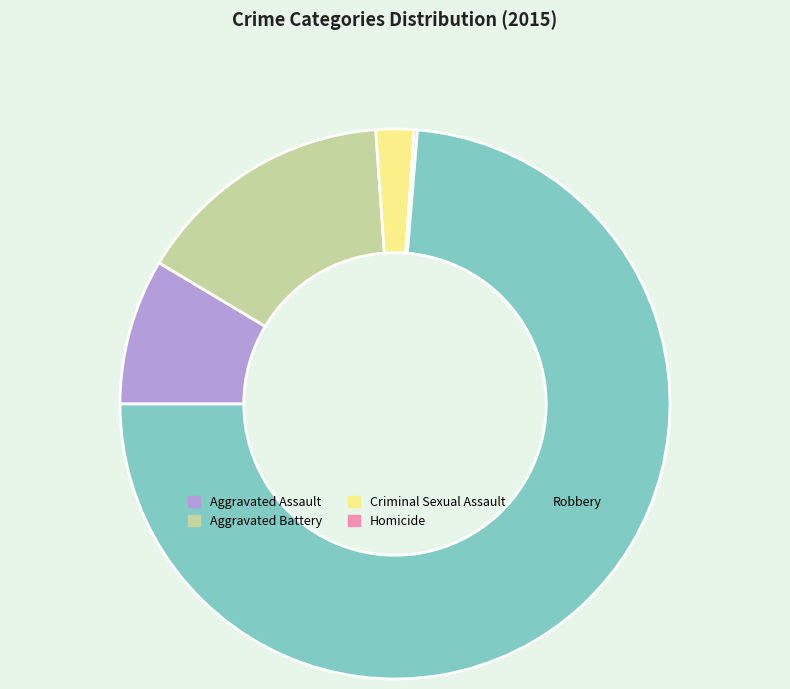

True or false: Aggravated Assault accounts for 2% of the total.

False